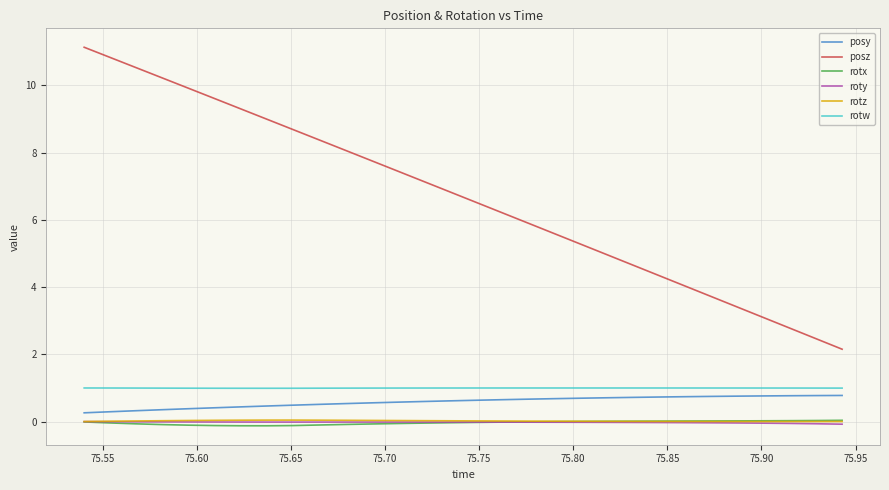

True or false: posz and rotw intersect in this chart.

False